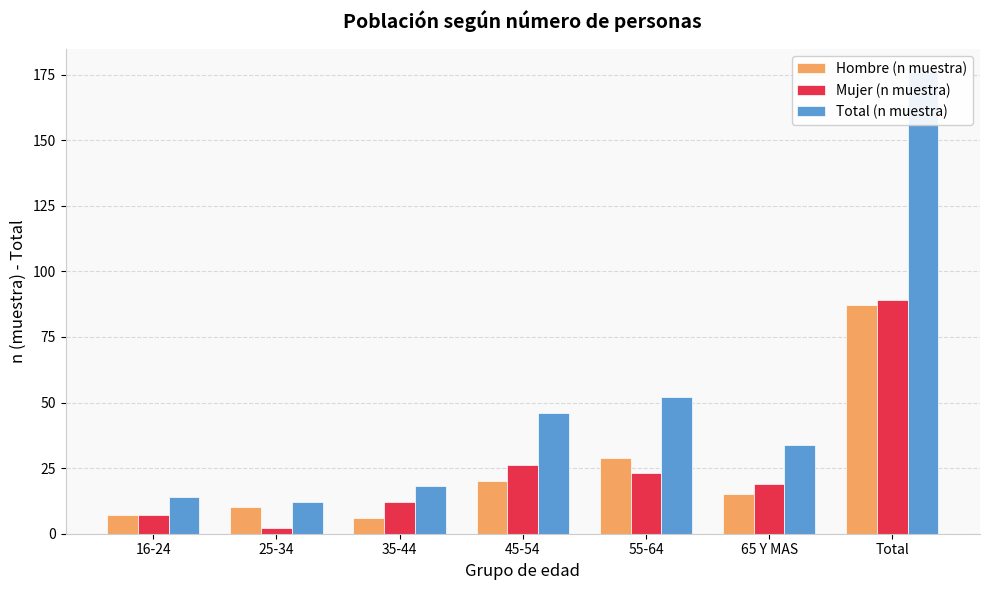

Reading left to right, extract all data points from this chart.

Hombre (n muestra): 16-24=7	25-34=10	35-44=6	45-54=20	55-64=29	65 Y MAS=15	Total=87
Mujer (n muestra): 16-24=7	25-34=2	35-44=12	45-54=26	55-64=23	65 Y MAS=19	Total=89
Total (n muestra): 16-24=14	25-34=12	35-44=18	45-54=46	55-64=52	65 Y MAS=34	Total=176